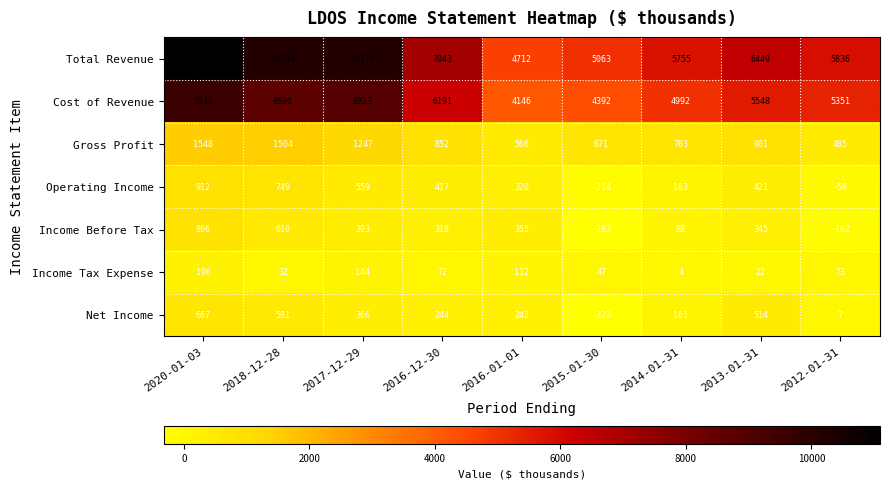

At how many categories does at least one series exceed 7042?

4